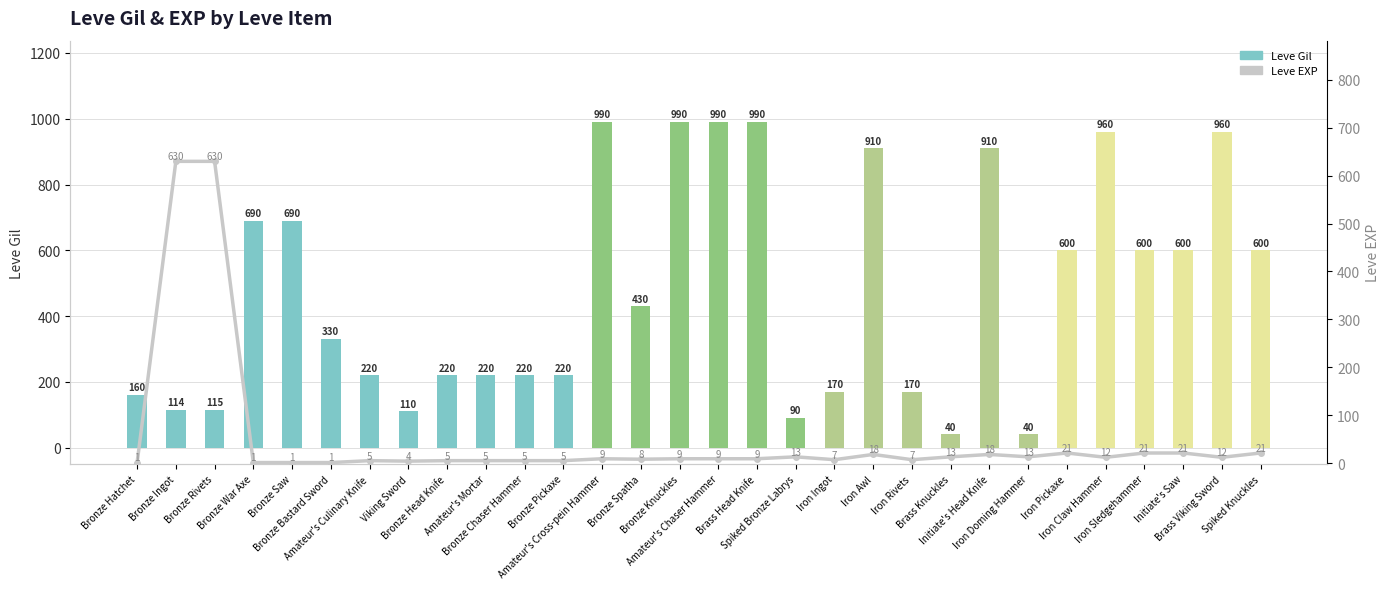

Reading left to right, what are all the values shown in this chart?

Leve Gil: 160	114	115	690	690	330	220	110	220	220	220	220	990	430	990	990	990	90	170	910	170	40	910	40	600	960	600	600	960	600
Leve EXP: 1	630	630	1	1	1	5	4	5	5	5	5	9	8	9	9	9	13	7	18	7	13	18	13	21	12	21	21	12	21